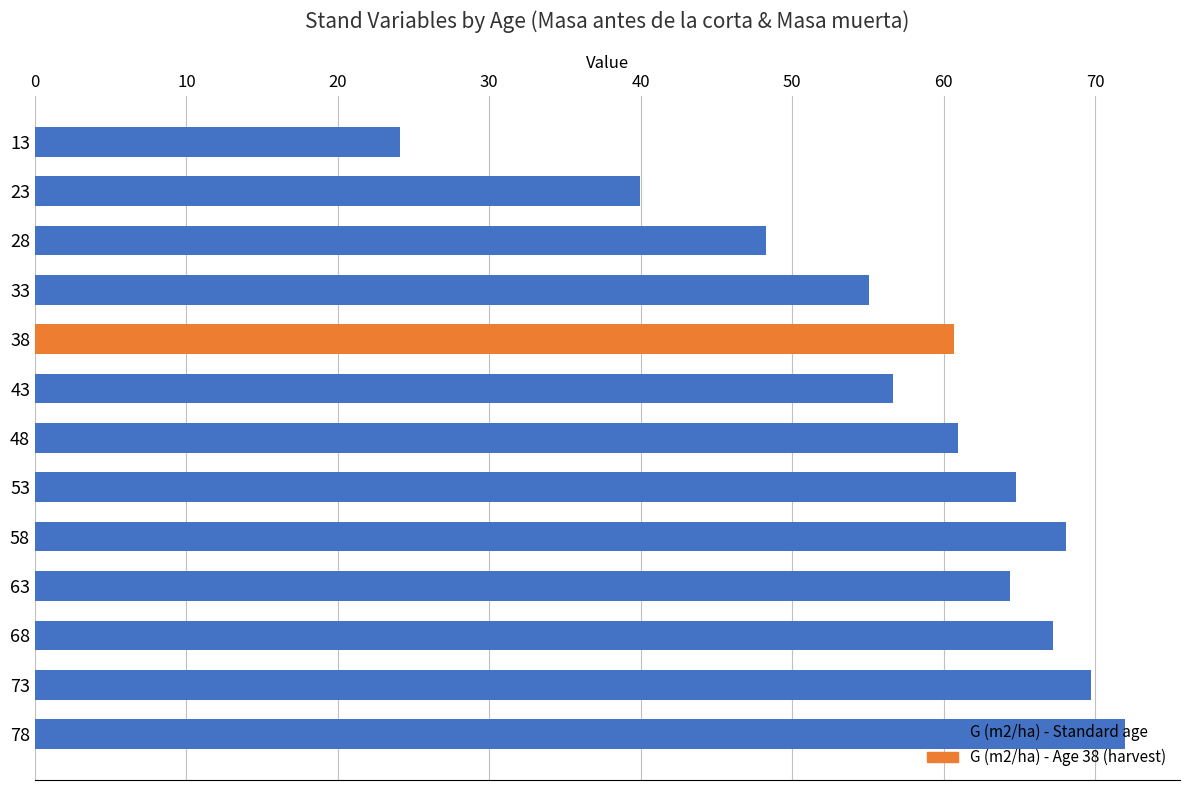

Which category has the lowest value across all series?

13